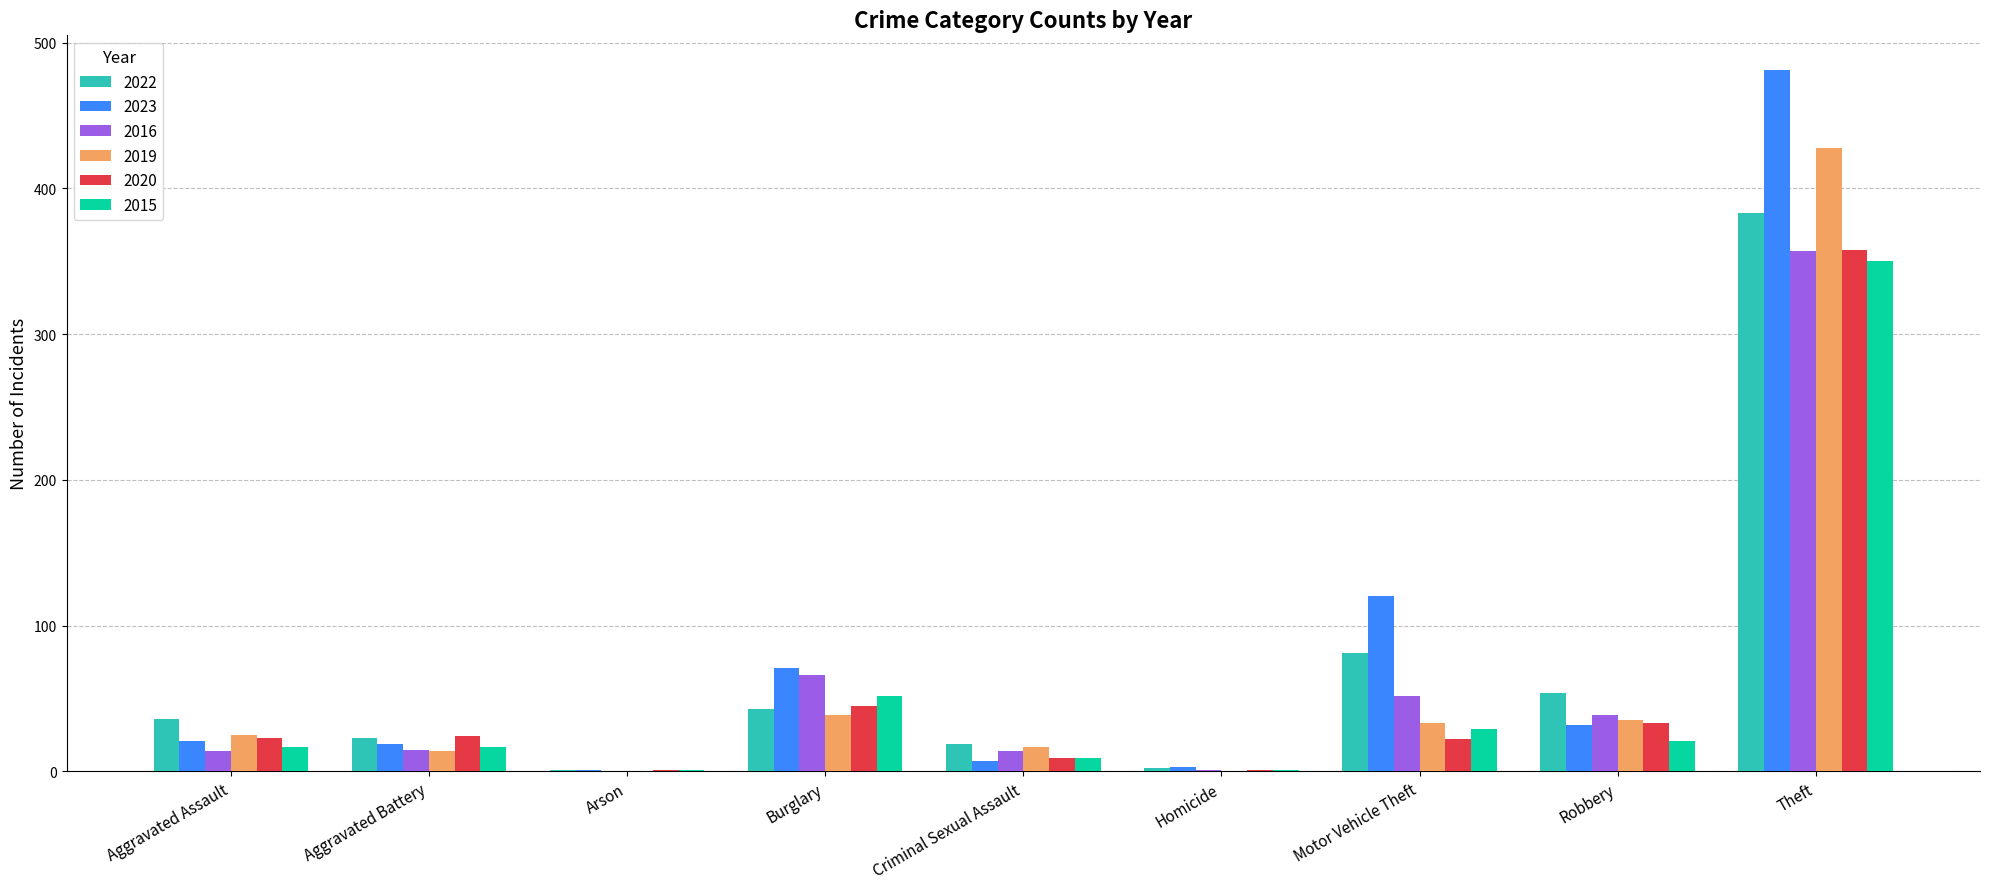

How many distinct data groups are displayed?

6